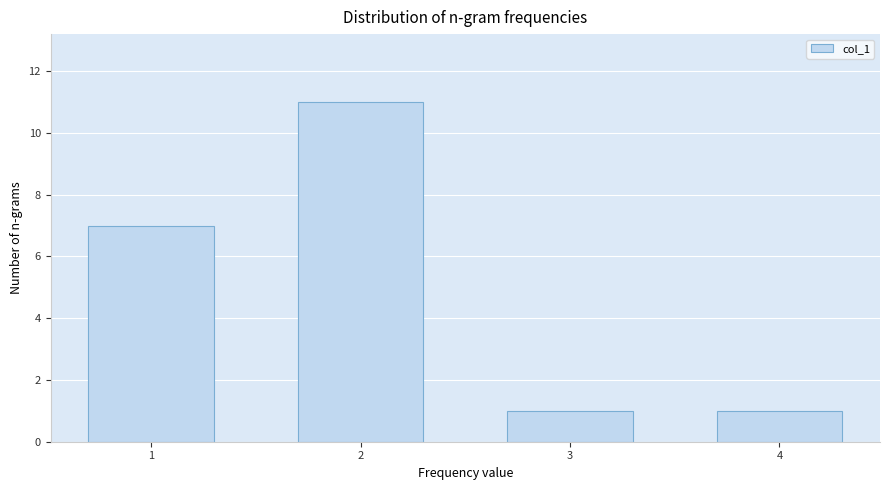

Reading right to left, what are all the values shown in this chart?

4=1	3=1	2=11	1=7